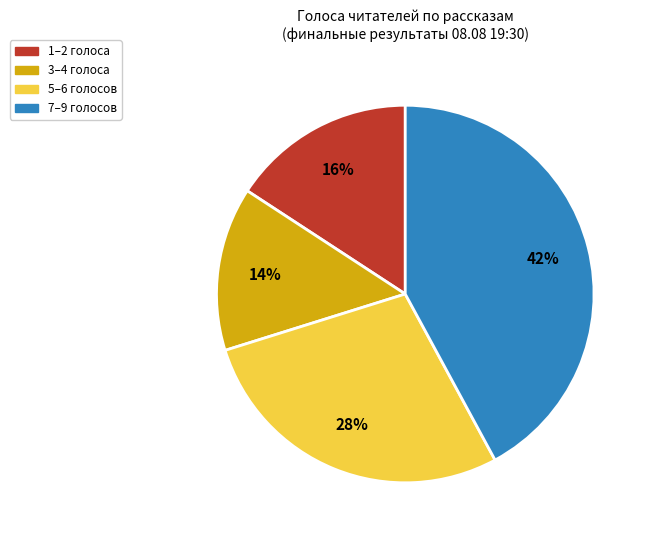

Is there any slice that represents more than half of the pie?

No